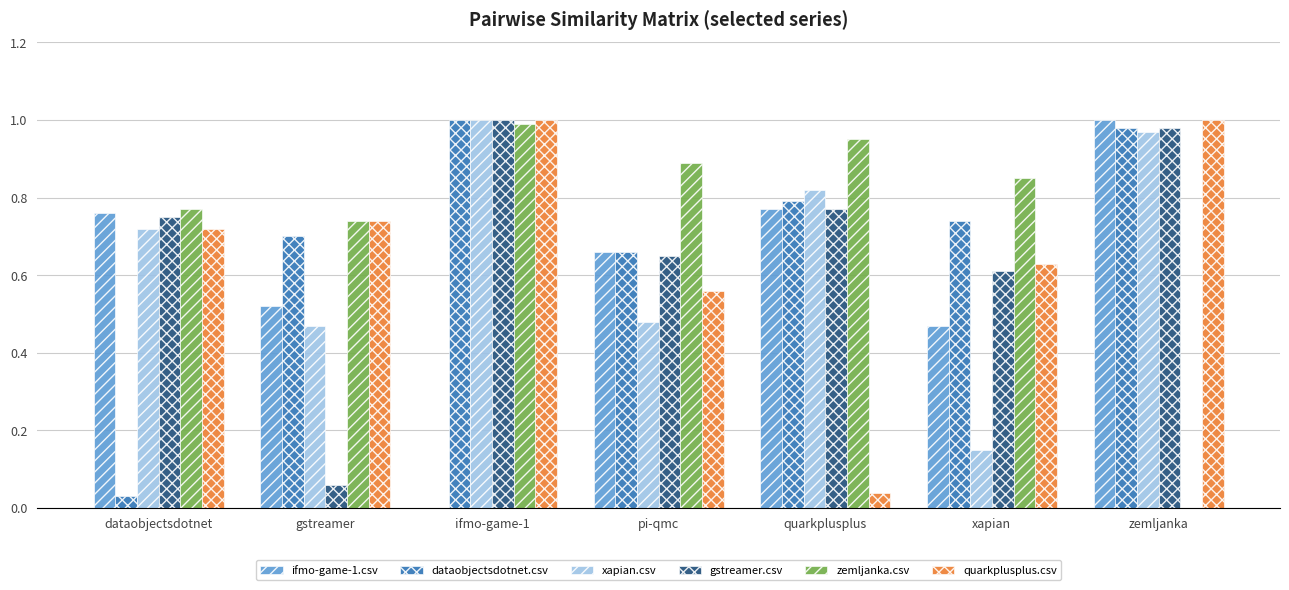

Between dataobjectsdotnet and pi-qmc, which series saw the biggest shift?

dataobjectsdotnet.csv